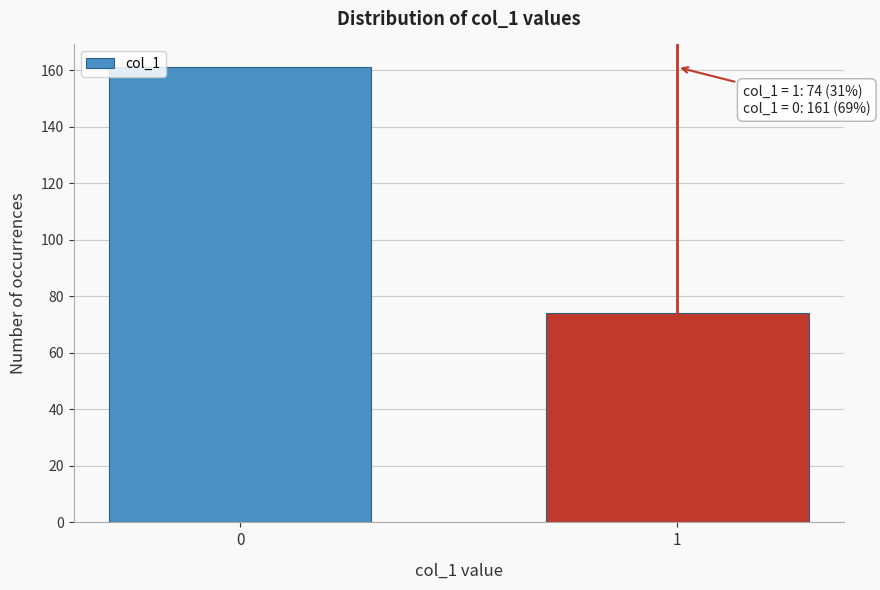

Reading left to right, transcribe all the data shown in this chart.

161	74